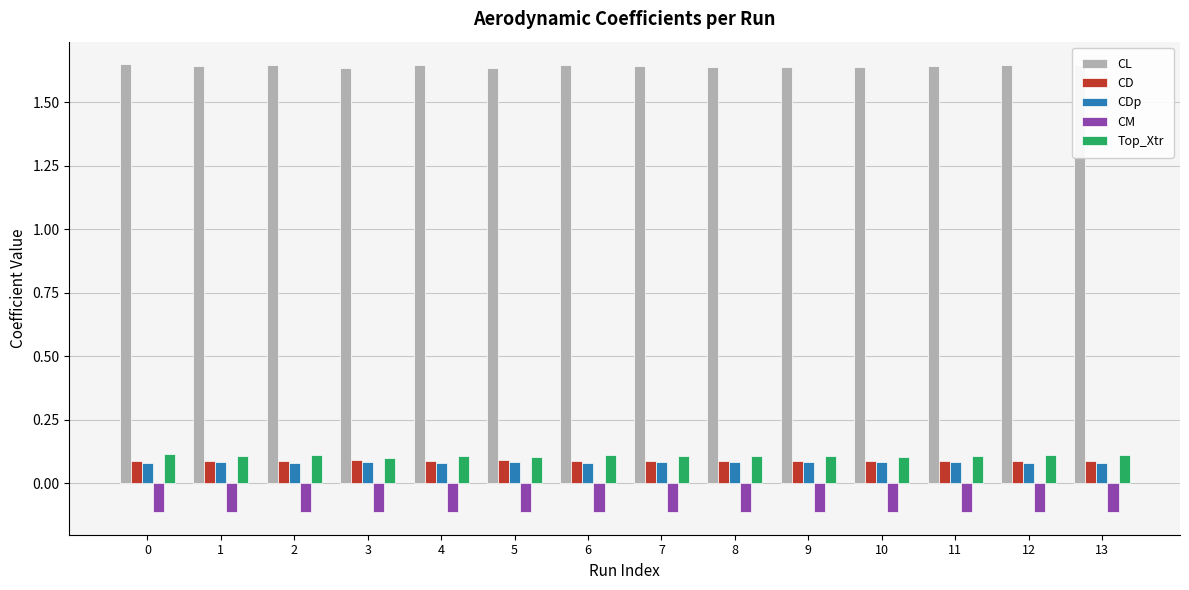

How many CD values are between 0 and 1?

14